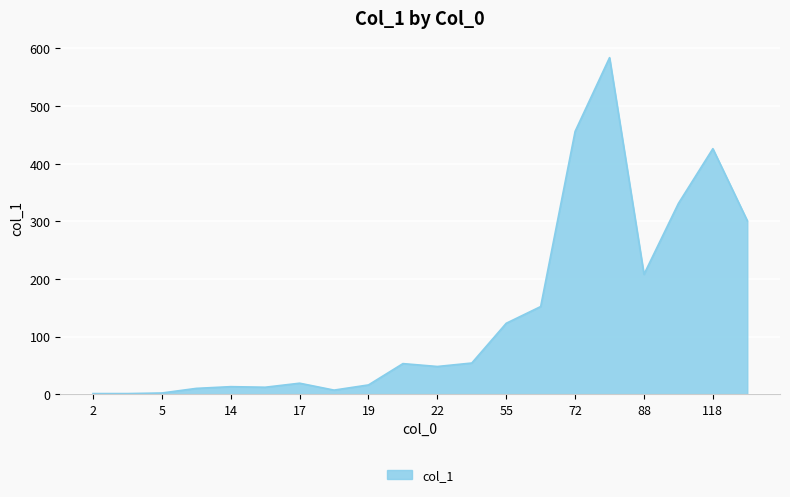

What is the difference between the maximum and minimum values?

583